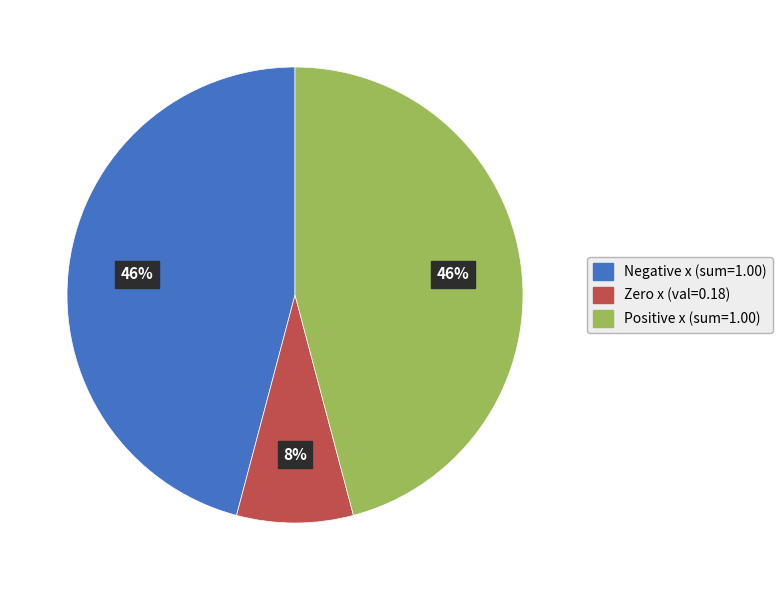

How many slices are in this pie chart?

3